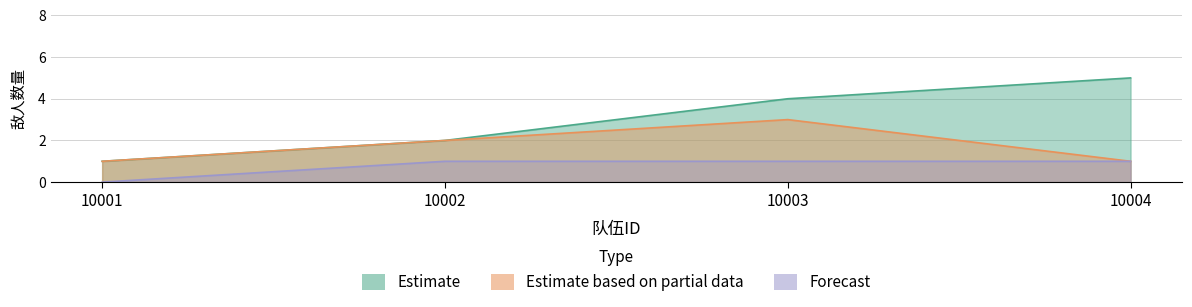

What is the sum of all Estimate based on partial data values?

7